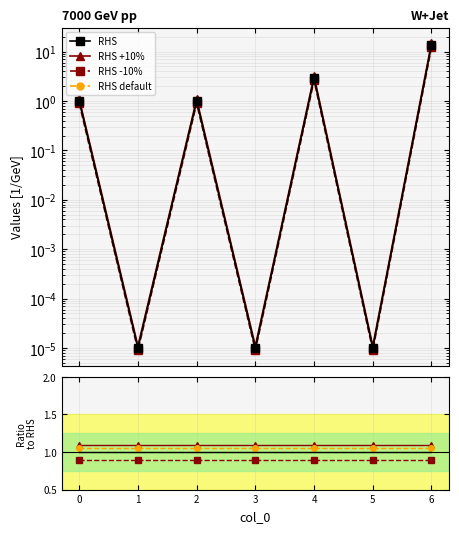

Which series has the largest total across all categories?

RHS +10%